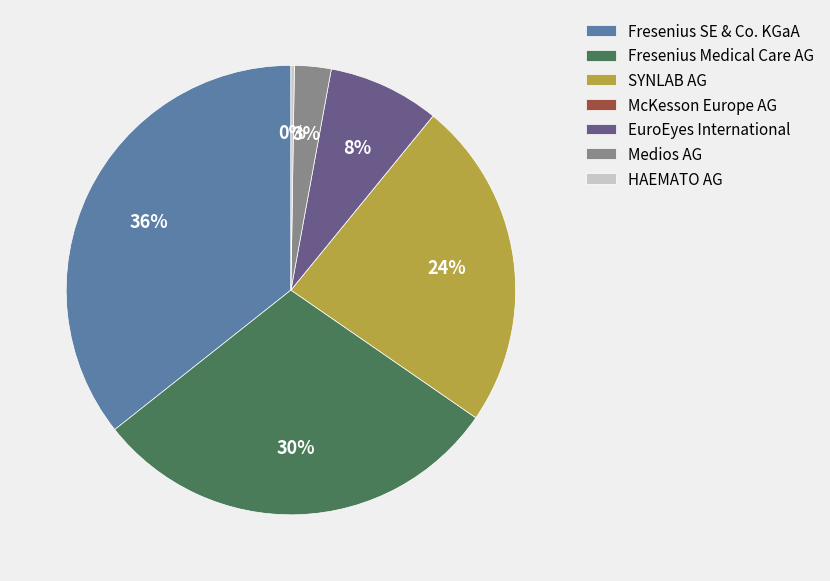

To the nearest percent, what is the difference between the Fresenius SE & Co. KGaA and Fresenius Medical Care AG slice percentages?

6%